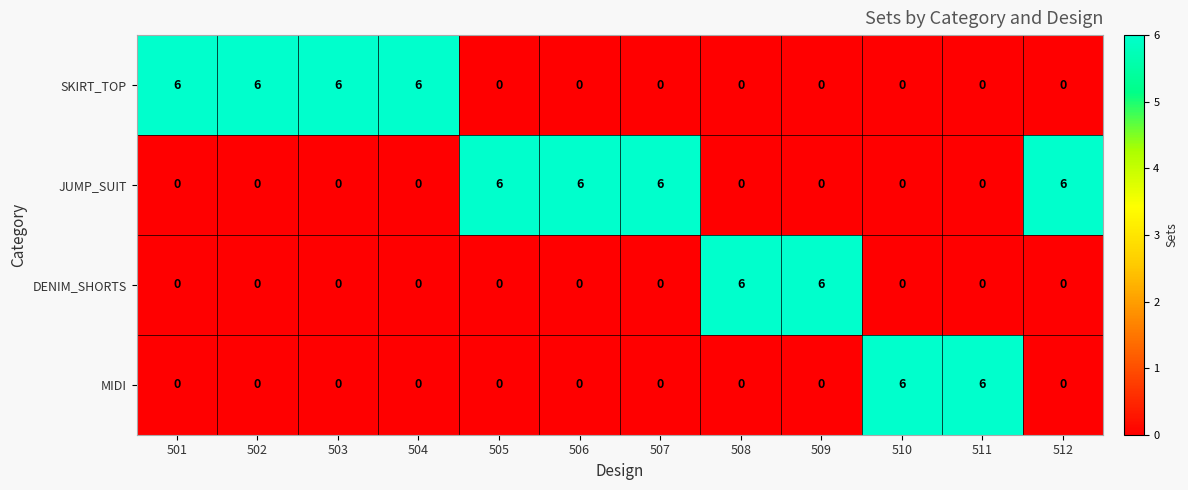

Count the SKIRT_TOP values in the range 0 to 6.

12